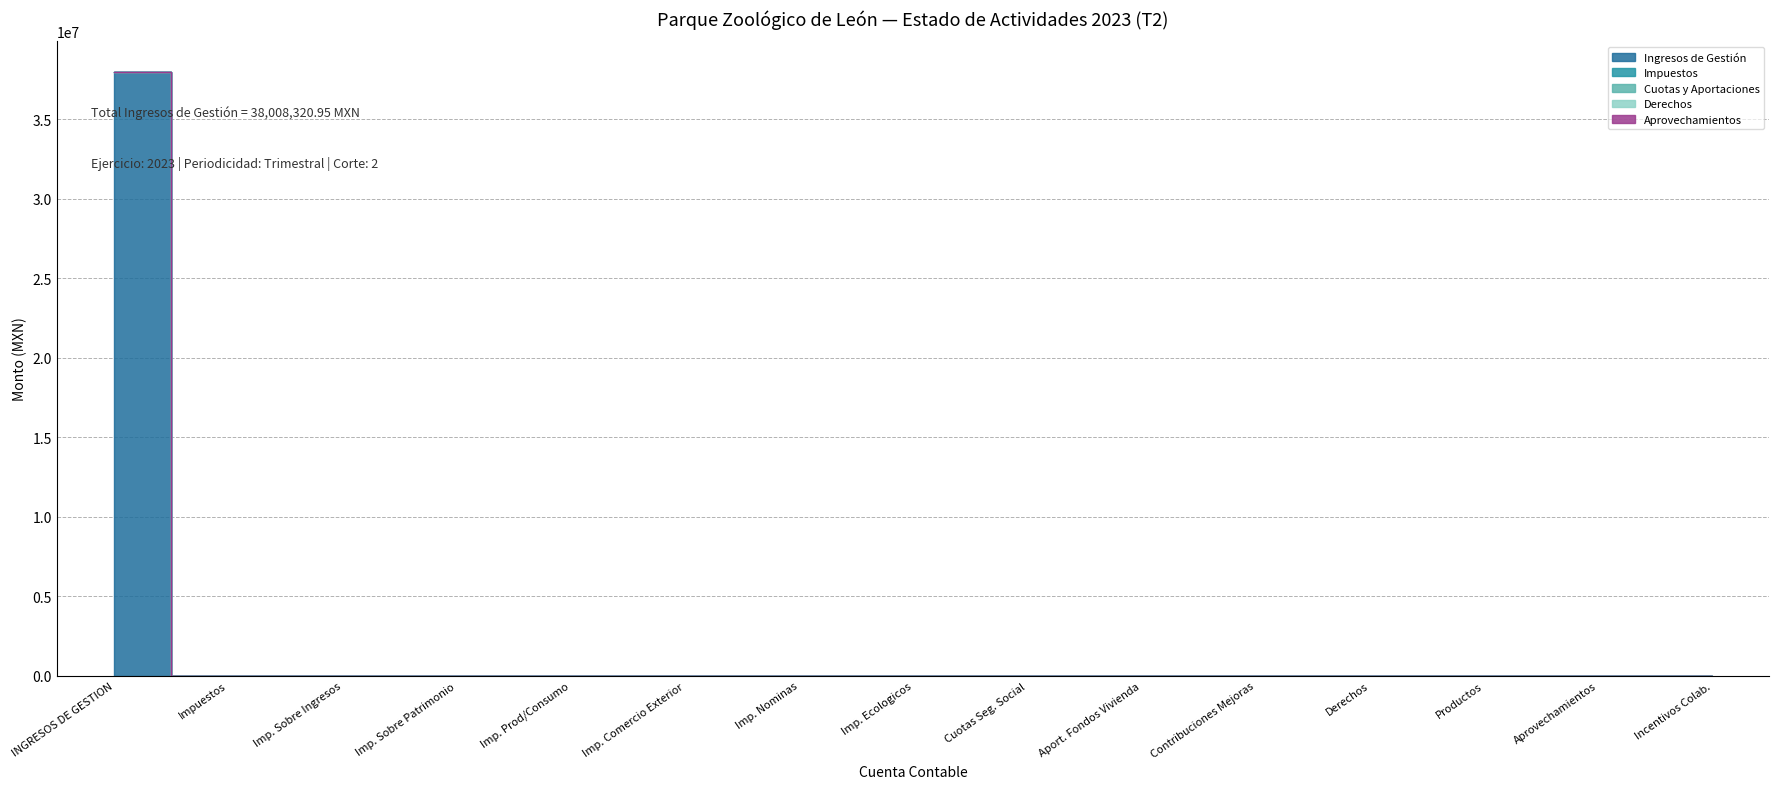

True or false: Aprovechamientos and Cuotas y Aportaciones intersect in this chart.

False